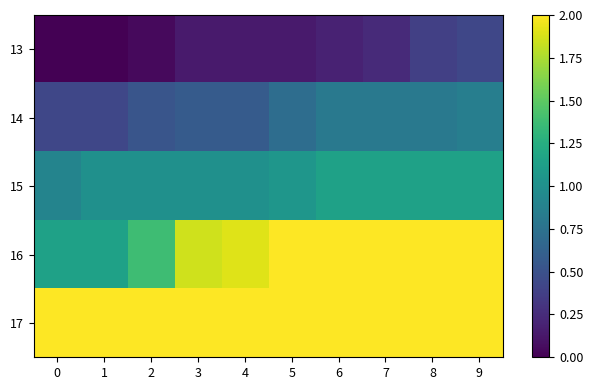

At which category is the sum across all series the highest?

9